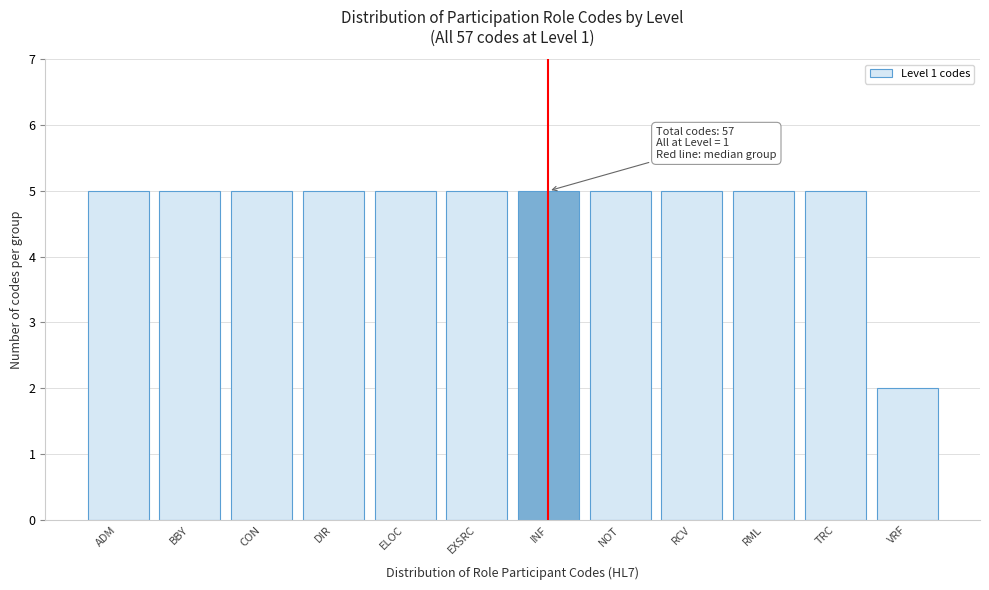

Reading left to right, extract all data points from this chart.

5	5	5	5	5	5	5	5	5	5	5	2